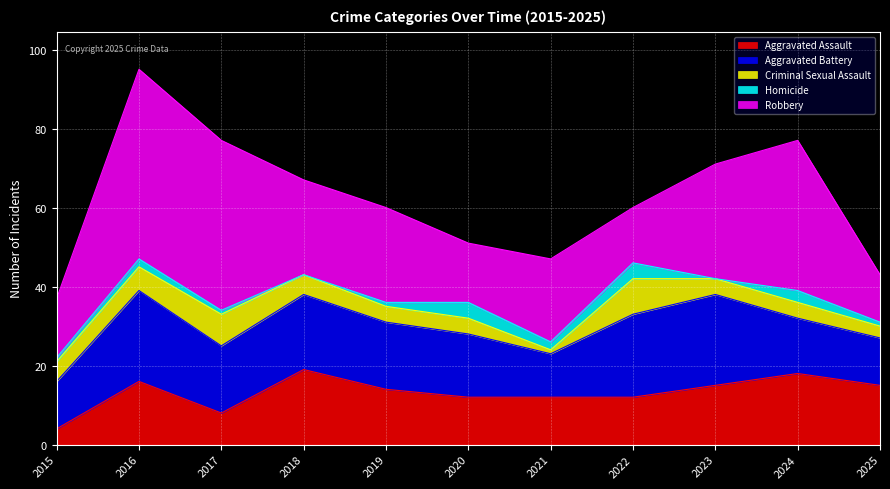

Reading left to right, transcribe all the data shown in this chart.

Aggravated Assault: 2015=4	2016=16	2017=8	2018=19	2019=14	2020=12	2021=12	2022=12	2023=15	2024=18	2025=15
Aggravated Battery: 2015=12	2016=23	2017=17	2018=19	2019=17	2020=16	2021=11	2022=21	2023=23	2024=14	2025=12
Criminal Sexual Assault: 2015=5	2016=6	2017=8	2018=5	2019=4	2020=4	2021=1	2022=9	2023=4	2024=4	2025=3
Homicide: 2015=1	2016=2	2017=1	2018=0	2019=1	2020=4	2021=2	2022=4	2023=0	2024=3	2025=1
Robbery: 2015=15	2016=48	2017=43	2018=24	2019=24	2020=15	2021=21	2022=14	2023=29	2024=38	2025=12